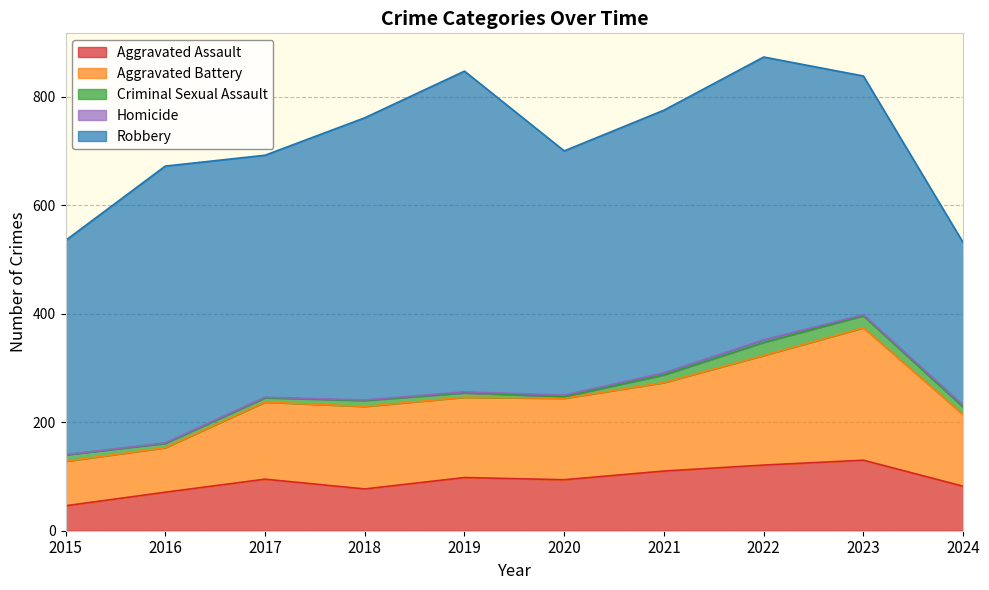

True or false: Robbery has a value of 764 at 2016.

False